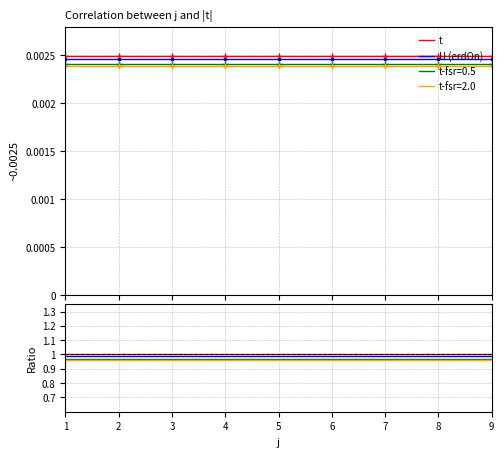

How many categories are shown in the chart?

9